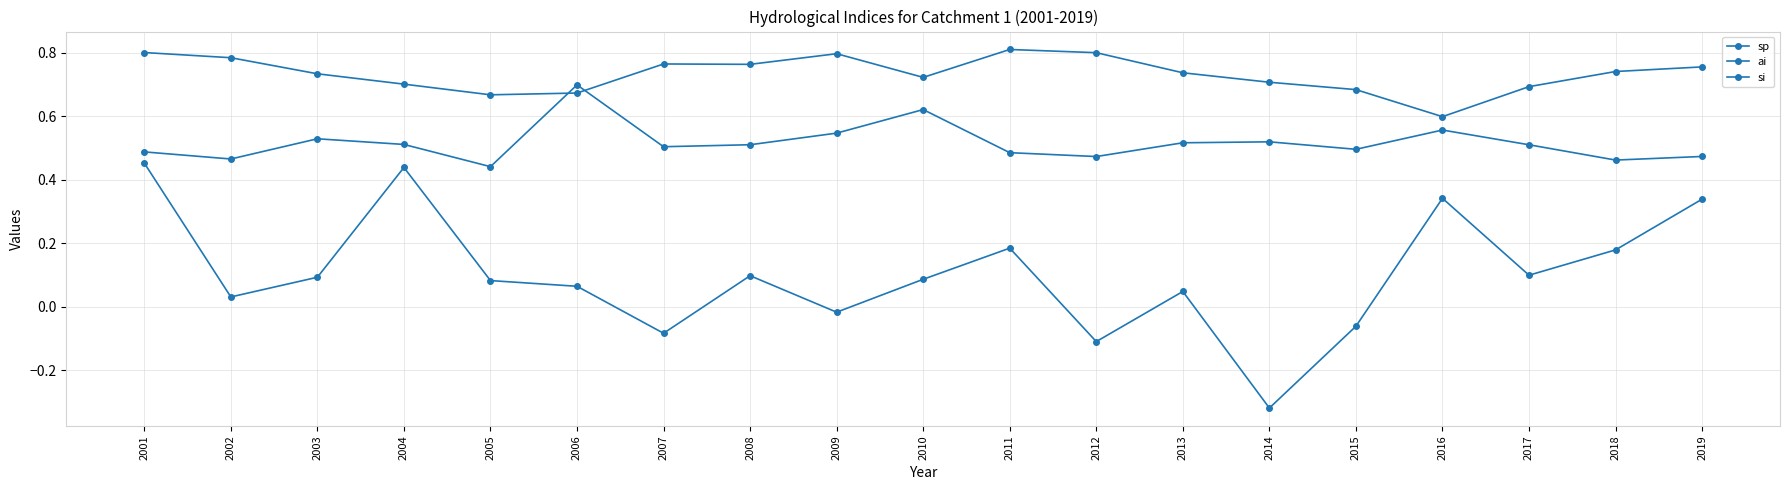

True or false: si and sp cross at least once.

False